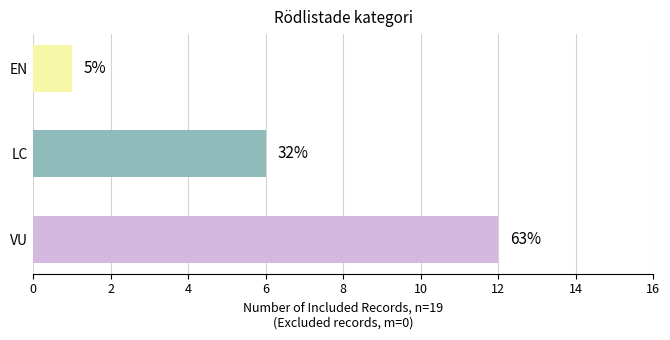

Does the chart contain stacked bars?

No